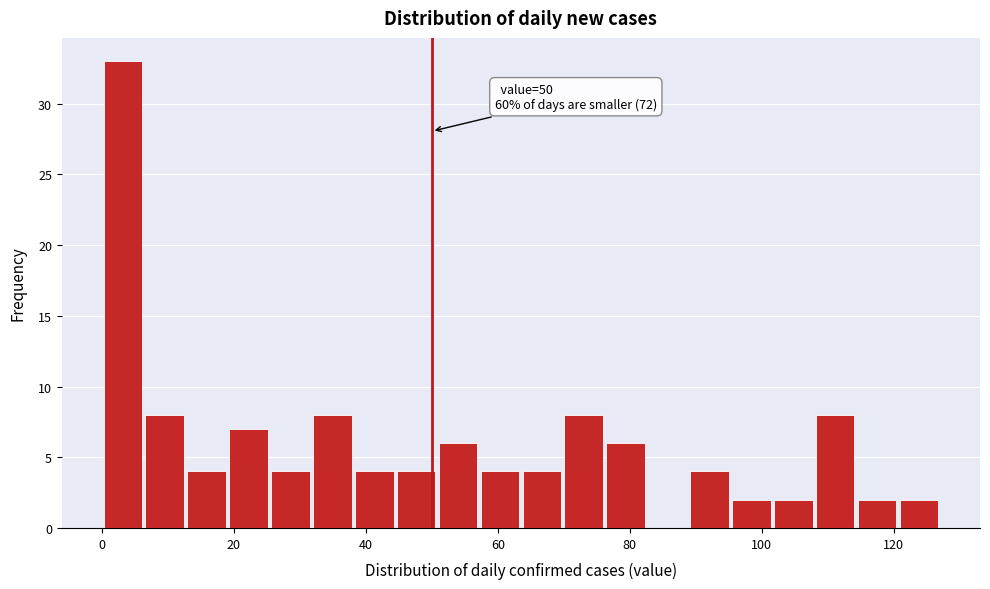

Read against the x-axis, roughly where is the centre of the tallest bar?

4